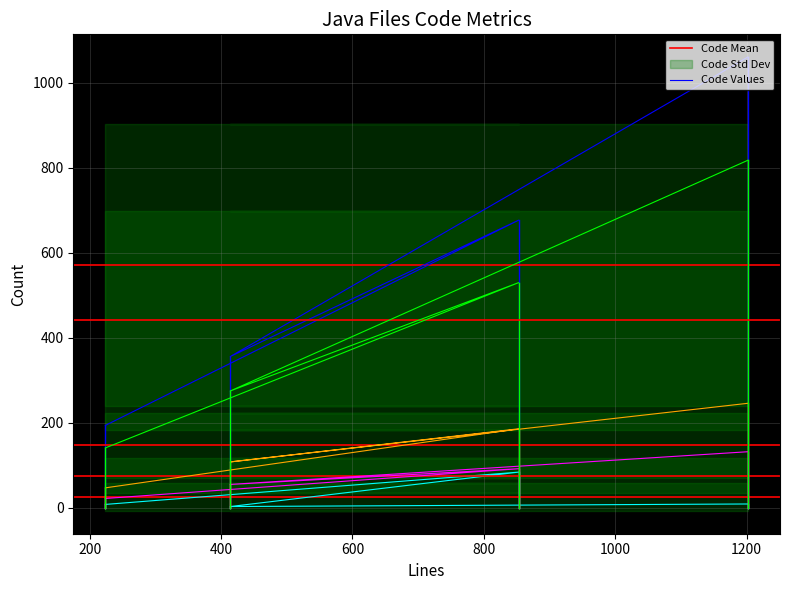

How many ULOC values are between 275 and 818?

3